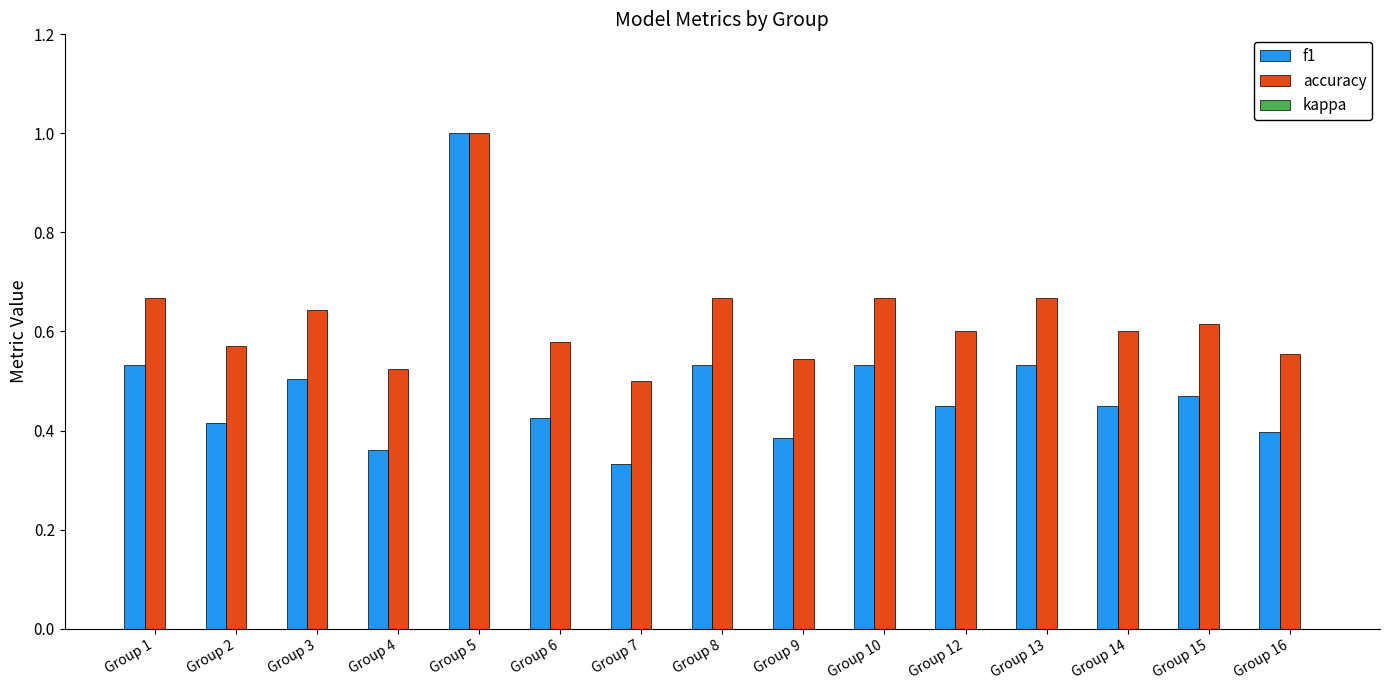

What is the total value across all series at Group 14?

1.1